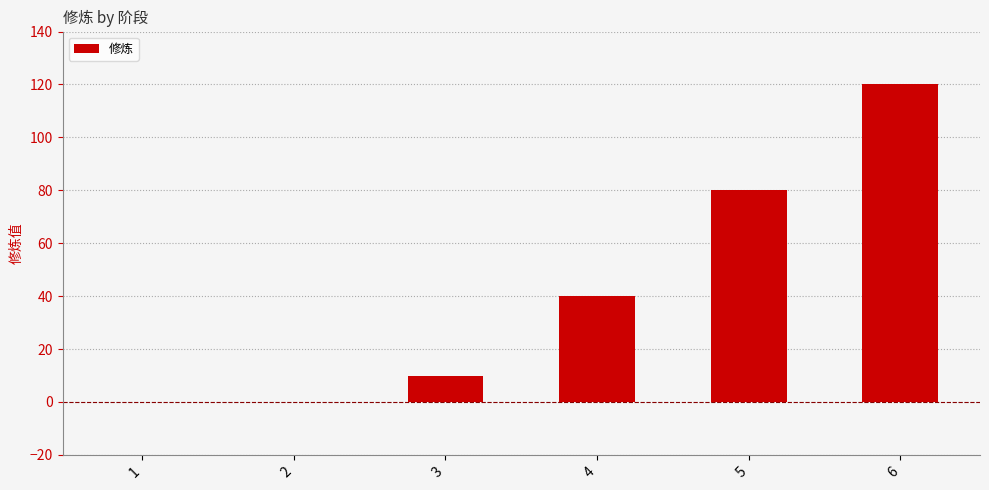

What is the approximate value at 6?

120